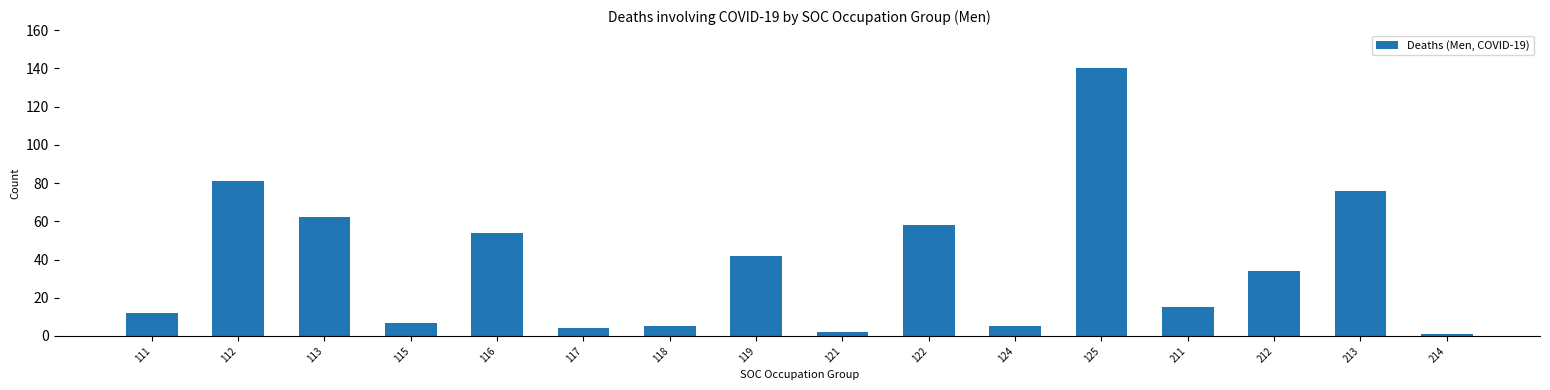

Reading left to right, what are all the values shown in this chart?

111=12	112=81	113=62	115=7	116=54	117=4	118=5	119=42	121=2	122=58	124=5	125=140	211=15	212=34	213=76	214=1